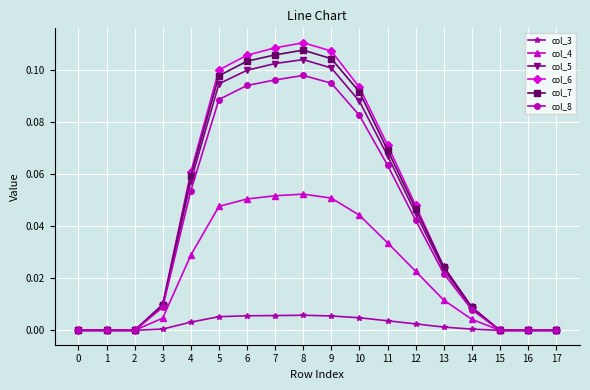

True or false: col_8 has a value of 0.0 at 2.

True